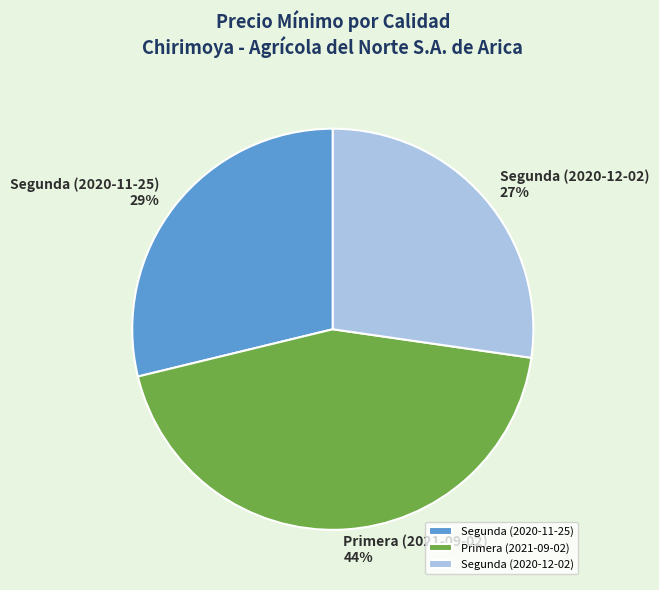

Which slice is the smallest?

Segunda (2020-12-02)